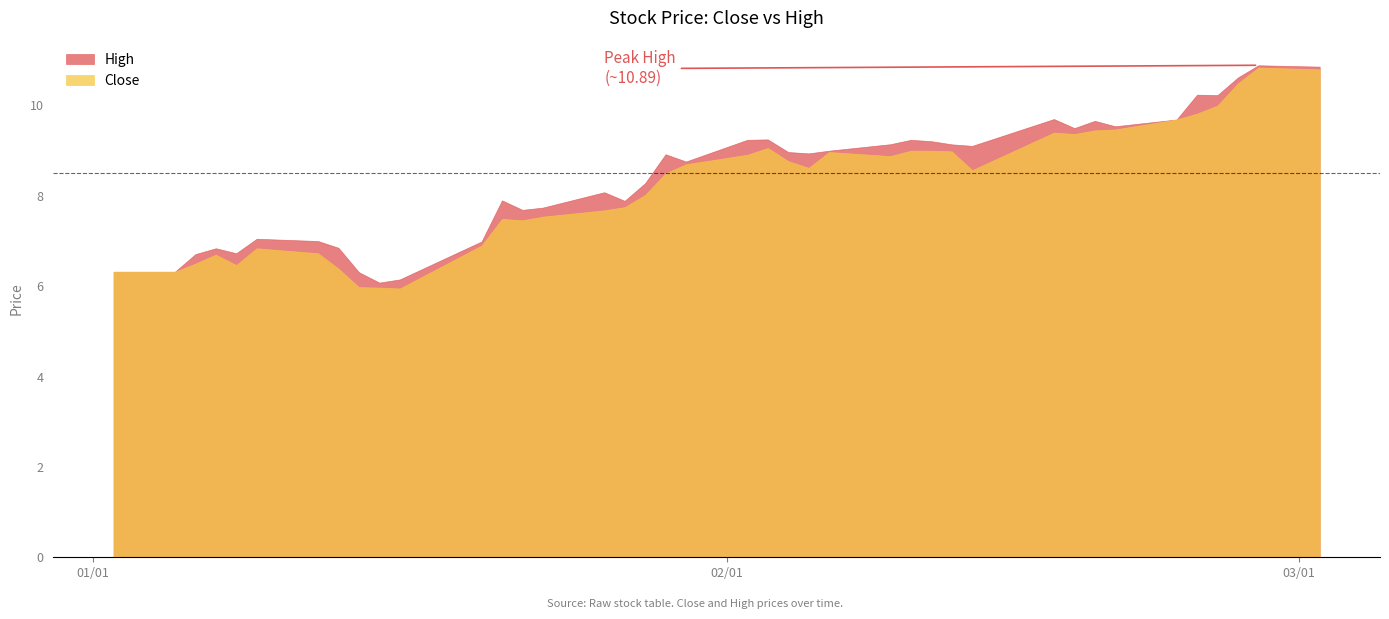

List the labels in order of High value, largest first.

38, 39, 37, 35, 36, 30, 34, 32, 33, 31, 21, 20, 26, 27, 25, 28, 29, 24, 22, 23, 18, 19, 17, 15, 12, 16, 14, 13, 5, 6, 11, 7, 3, 4, 2, 0, 1, 8, 10, 9